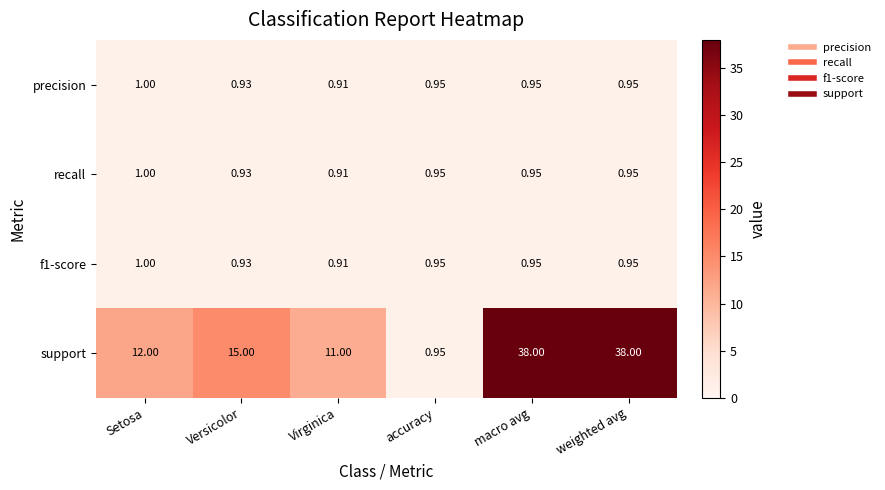

Which series has the largest range (max minus min)?

support